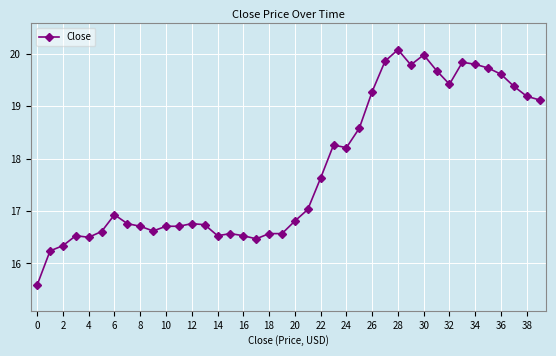

How many categories are shown in the chart?

40